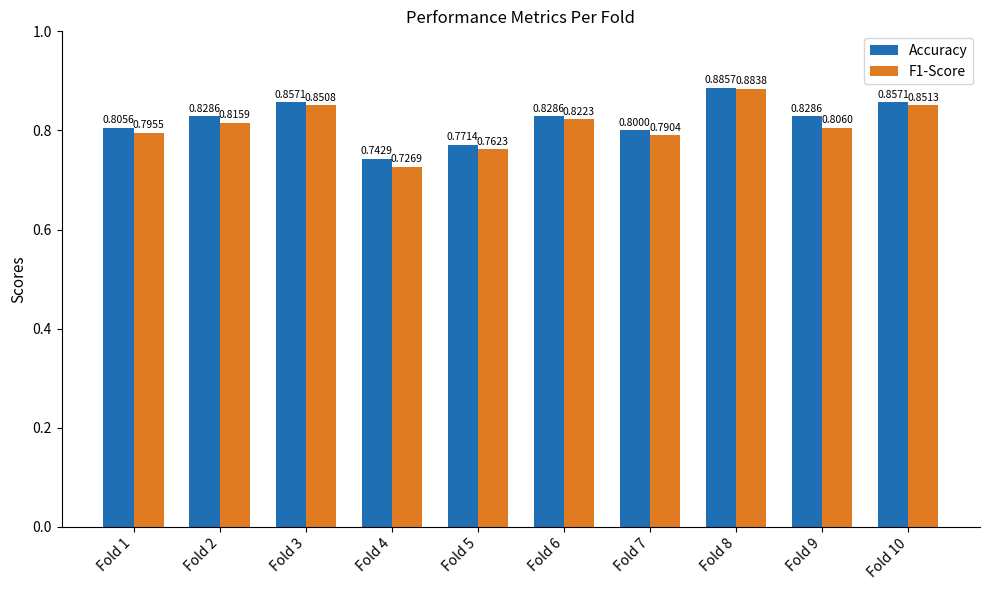

How many groups of bars are there?

10